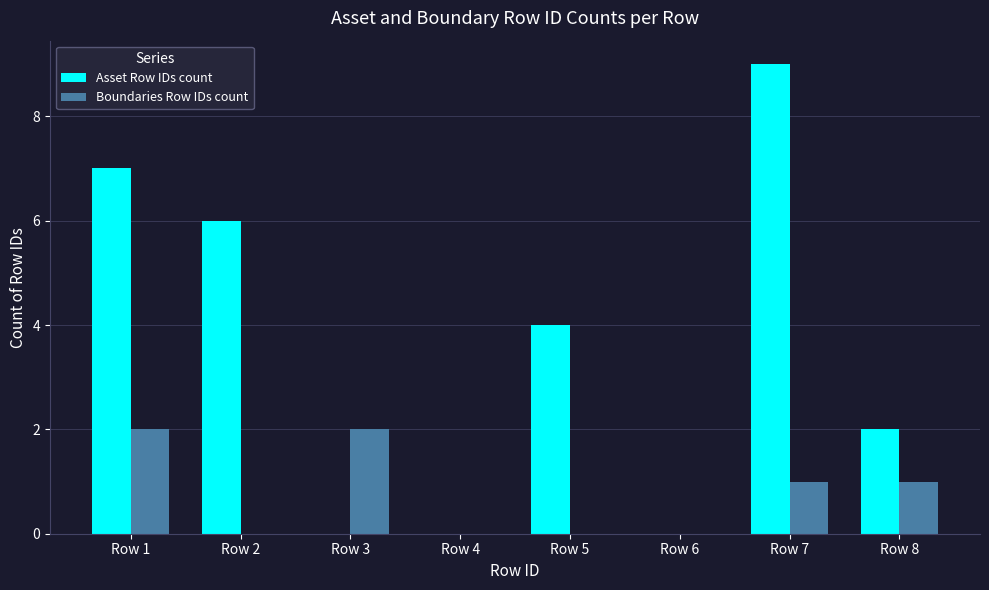

Which series changed the most between Row 4 and Row 8?

Asset Row IDs count